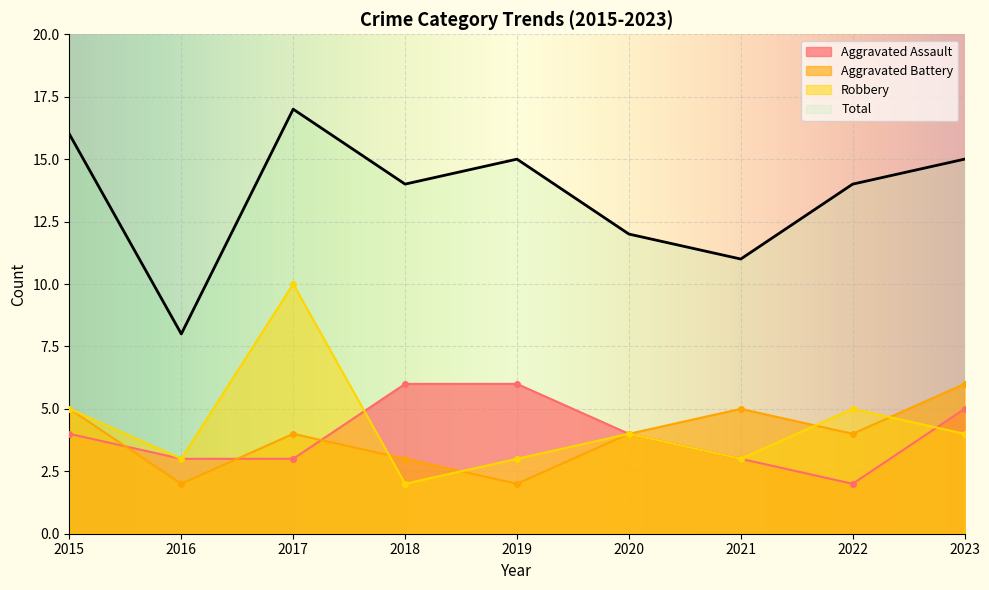

At which category is the sum across all series the highest?

2017